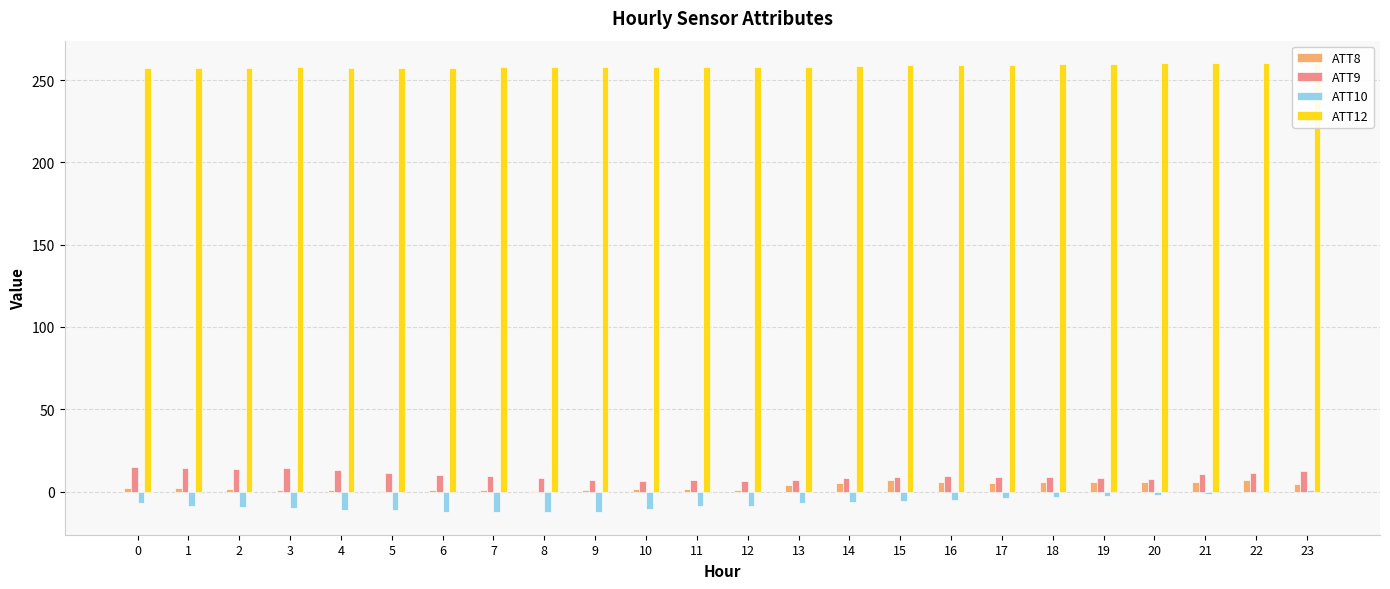

What is the difference between the ATT8 values at 12 and 21?

5.1